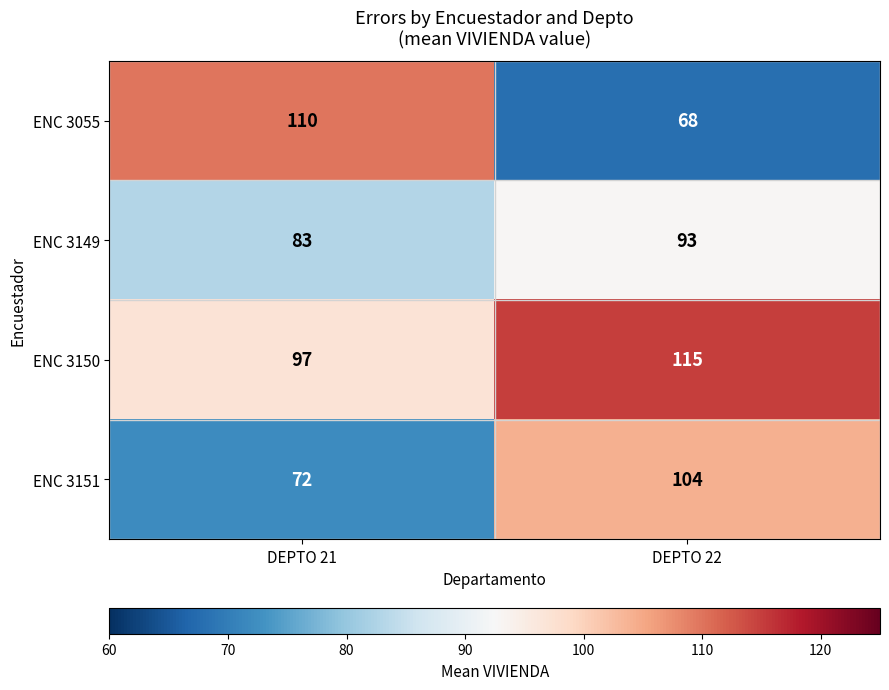

At how many categories does at least one series exceed 90?

2